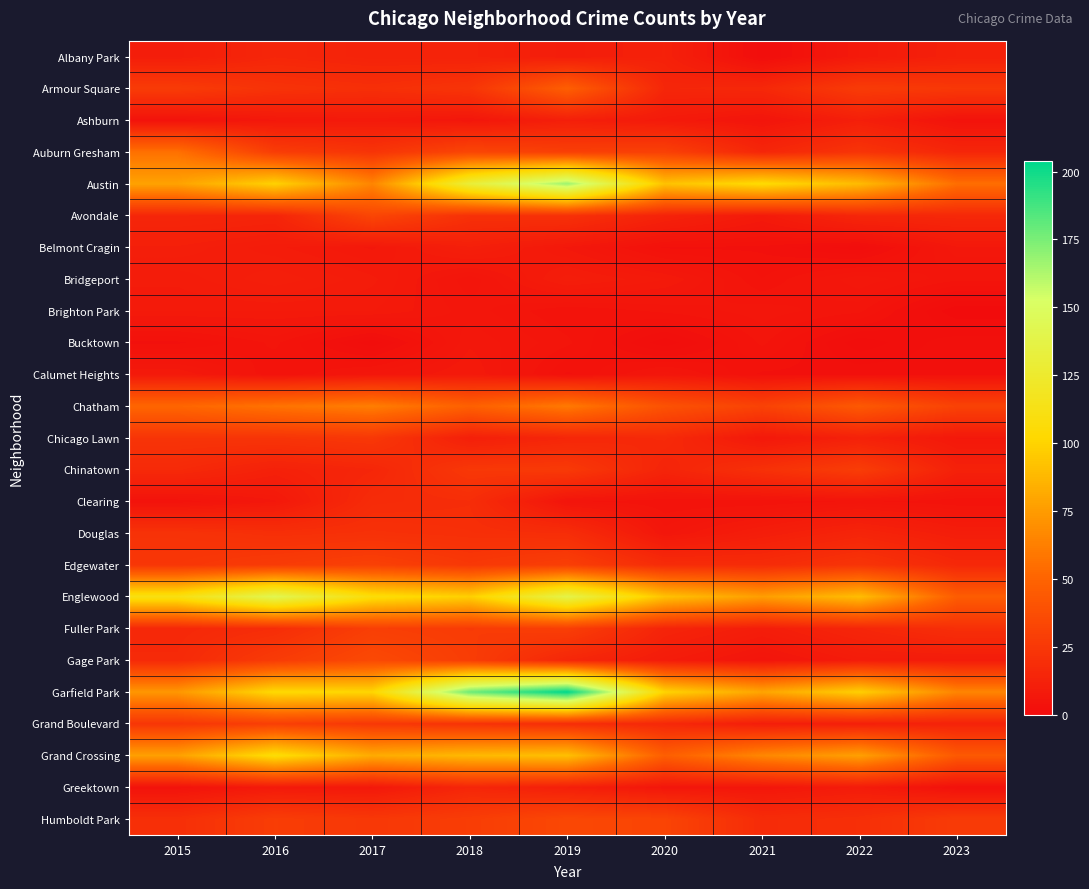

Between 2022 and 2023, which is larger?

2023